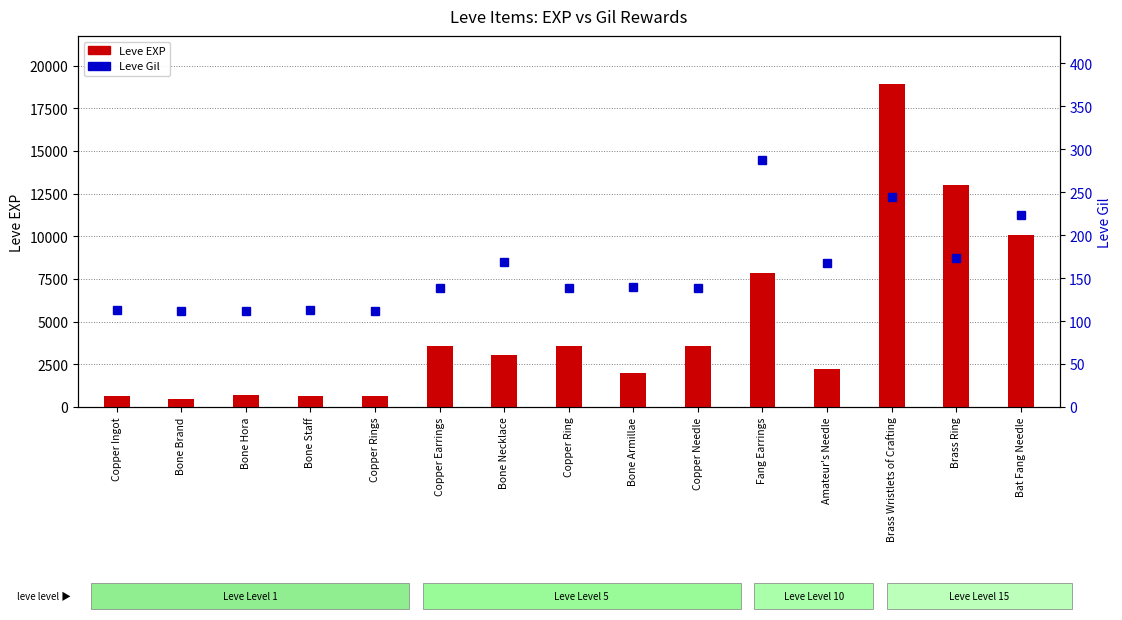

What position from the right is Bone Staff?

12